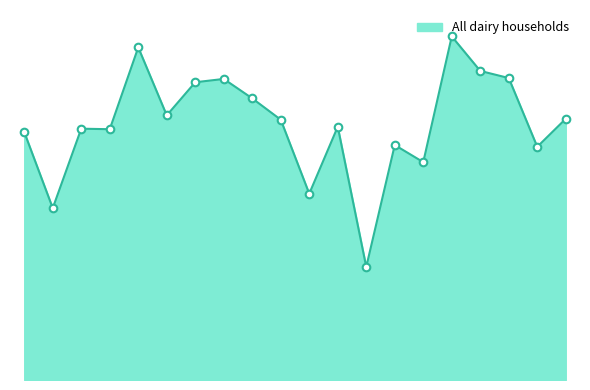

Is this an area chart (filled region under the line)?

Yes